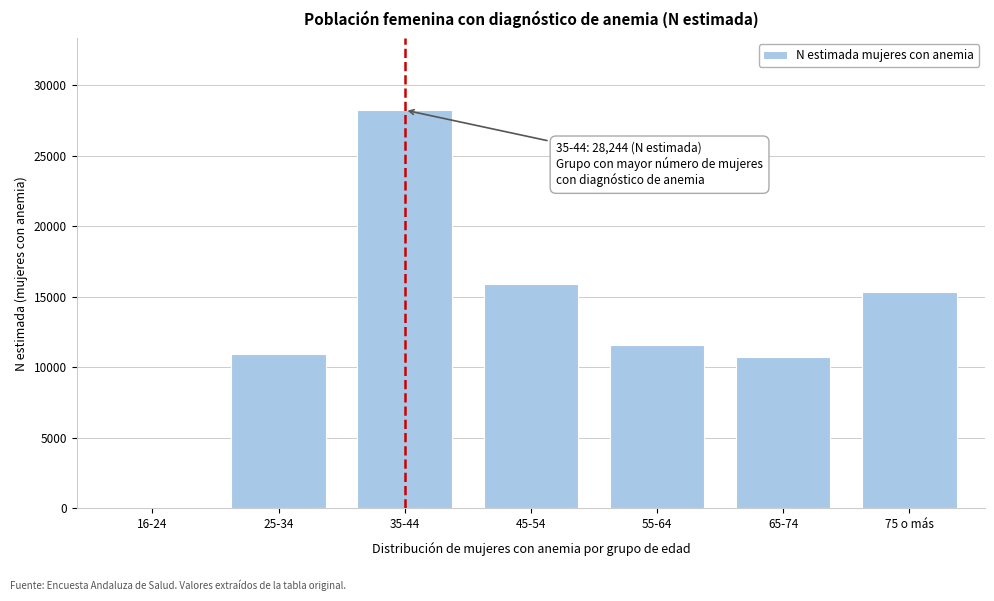

Reading right to left, extract all data points from this chart.

75 o más=15324	65-74=10720	55-64=11553	45-54=15905	35-44=28244	25-34=10922	16-24=43